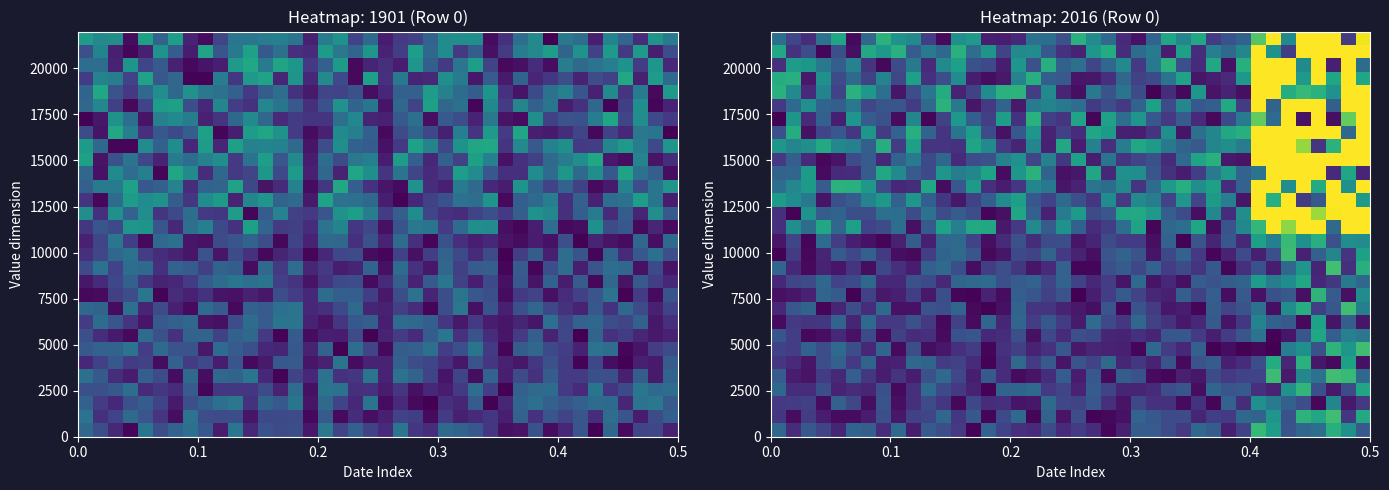

Reading right to left, extract all data points from this chart.

row_0: 55.7	100.0	126.3	72.5	65.8	51.7	110.0	133.8	39.7	17.2	58.8	67.9	32.9	46.7	57.3	58.9	17.5	3.9	26.0	35.5	24.3	45.6	24.8	27.3	40.2	62.6	2.2	33.0	47.7	56.4	15.7	68.1	25.5	60.9	64.6	20.6	41.4	54.9	25.2	66.0
row_1: 121.9	31.8	138.9	119.3	129.6	50.2	104.6	63.6	66.6	33.7	37.0	20.6	45.5	46.3	54.8	63.1	9.4	4.3	1.8	47.3	10.9	63.5	3.3	68.6	45.1	2.4	54.2	32.1	67.6	42.2	39.8	12.5	48.9	15.1	6.4	6.5	16.0	34.4	6.5	32.3
row_2: 32.9	13.9	91.6	4.5	47.4	61.6	82.4	100.1	26.2	63.1	3.6	29.5	6.1	28.2	28.3	42.5	10.8	26.8	54.7	41.1	42.3	69.5	12.9	11.4	26.7	25.7	43.6	4.5	32.6	46.9	26.7	7.9	51.7	7.4	42.3	61.7	6.4	37.9	35.7	33.4
row_3: 117.3	45.7	14.0	48.5	131.5	102.8	20.0	27.7	56.3	52.7	65.0	7.3	53.9	46.9	24.9	20.7	20.8	40.8	58.0	20.2	41.5	33.6	68.5	64.5	63.7	1.6	20.2	33.3	44.9	69.8	26.7	5.4	48.7	21.5	25.8	18.9	48.3	25.4	26.3	67.1
row_4: 67.1	133.7	138.6	74.4	92.8	14.3	137.0	39.9	40.1	33.0	45.3	12.5	17.6	3.0	6.2	50.0	58.8	5.8	54.8	15.9	58.4	26.0	10.8	6.2	25.5	56.8	16.6	42.6	68.0	49.3	15.6	30.1	15.9	32.5	59.5	22.4	34.7	10.8	16.4	57.7
row_5: 9.1	113.7	5.2	13.0	128.0	21.8	122.7	48.4	25.1	17.4	58.4	51.2	4.8	51.6	19.0	32.7	21.8	69.1	41.3	51.4	11.3	56.5	35.6	69.0	26.2	2.0	24.7	38.6	35.9	64.4	66.9	18.7	17.2	64.2	33.3	62.1	47.7	12.0	25.0	31.4
row_6: 138.3	105.8	129.9	49.6	100.5	85.2	0.4	4.3	1.3	7.4	1.5	61.6	22.9	35.6	67.0	2.6	17.4	19.3	21.6	13.3	54.6	28.4	19.5	37.6	28.4	3.8	35.0	27.0	12.5	7.6	47.8	5.5	65.6	23.4	47.7	68.7	47.2	62.0	36.2	39.8
row_7: 79.0	87.3	59.9	118.0	53.8	12.3	2.2	76.4	53.0	34.5	16.6	34.7	55.3	53.1	20.7	27.4	19.6	21.8	44.5	49.0	23.9	43.0	9.2	48.5	26.3	22.3	53.5	50.3	5.5	26.9	25.4	38.0	4.9	44.6	9.5	22.9	8.4	3.9	36.6	53.8
row_8: 11.8	60.6	10.4	114.2	5.2	55.9	62.2	90.0	32.4	11.3	56.8	23.4	13.9	28.4	39.0	65.8	31.5	44.4	69.8	14.7	35.4	54.7	36.3	65.4	21.8	65.1	6.1	39.4	4.1	33.4	49.9	33.4	33.0	68.4	21.0	63.8	32.1	30.2	33.4	5.7
row_9: 86.4	138.8	54.6	37.0	124.5	99.5	8.4	75.4	51.5	41.8	59.0	3.0	16.0	12.6	35.1	51.9	3.0	52.7	8.2	13.6	18.9	30.0	30.4	64.5	9.0	1.2	5.2	65.6	48.6	51.0	9.7	9.9	69.1	26.0	48.2	21.1	2.8	64.8	54.7	22.0
row_10: 96.7	9.1	58.2	130.1	9.1	56.1	49.1	9.7	56.2	7.2	59.8	39.0	60.2	17.5	23.2	41.4	56.3	36.3	16.8	0.7	51.4	39.2	53.8	59.8	6.5	20.3	2.2	2.7	48.0	13.5	36.9	17.5	14.0	39.3	1.2	56.6	64.9	18.0	12.2	9.1
row_11: 66.5	81.1	32.2	22.3	119.0	97.6	84.1	109.6	64.6	59.2	52.1	58.1	8.8	23.3	11.3	68.1	11.3	36.4	22.7	38.6	63.4	42.0	63.0	58.2	48.8	69.6	68.4	65.4	23.0	45.1	49.8	23.3	22.6	67.2	45.0	40.3	68.0	46.7	42.0	23.4
row_12: 126.1	28.0	139.2	20.8	104.3	66.9	15.3	50.7	27.4	2.5	55.4	30.2	45.5	36.0	63.1	43.2	58.0	48.8	3.6	2.9	62.7	24.3	11.8	32.8	49.0	36.8	7.5	48.0	69.2	62.1	16.0	27.1	43.5	7.4	29.7	12.5	20.0	4.8	23.2	65.4
row_13: 113.3	29.7	90.8	61.1	18.2	137.2	49.0	17.6	46.1	19.0	2.7	33.5	62.9	43.2	11.3	51.0	63.5	52.6	8.4	19.4	33.8	63.7	41.2	44.3	12.2	4.9	52.6	69.0	64.3	37.0	5.4	7.6	34.2	62.3	42.7	56.4	20.6	4.3	35.7	1.4
row_14: 96.2	98.3	49.3	125.6	100.2	134.8	86.7	112.6	21.9	53.9	20.4	52.6	2.0	63.2	8.4	35.4	35.8	45.9	20.6	11.9	48.3	45.5	26.1	49.3	23.8	8.2	40.2	69.5	65.8	17.4	59.0	18.7	2.8	9.5	16.7	36.9	70.0	2.6	41.9	12.1
row_15: 321.2	354.5	69.1	358.0	344.4	166.3	431.7	132.2	92.4	52.1	6.9	118.7	72.5	66.3	2.9	115.5	72.6	37.1	25.3	62.4	102.9	57.9	96.0	33.4	13.5	119.7	121.6	85.6	115.9	56.8	9.2	72.3	45.8	40.3	112.9	66.4	119.2	70.7	99.4	26.8
row_16: 417.7	202.3	197.9	170.7	409.4	394.2	322.7	559.1	98.9	25.7	93.1	7.9	45.7	59.6	107.4	120.5	119.2	54.4	45.8	109.3	82.4	18.1	61.6	118.4	8.7	3.3	46.9	57.5	46.8	75.6	46.4	72.0	73.8	47.3	48.2	64.2	59.3	102.2	1.8	27.8
row_17: 107.8	463.0	348.1	54.7	35.8	311.9	125.8	299.4	12.2	85.5	108.8	41.5	104.2	41.2	84.6	94.6	33.3	97.3	31.8	48.7	68.2	40.1	54.1	113.2	96.3	60.0	38.7	12.8	32.1	59.5	105.1	61.4	106.5	89.5	58.6	48.7	11.5	80.1	96.9	110.9
row_18: 284.9	100.1	537.2	122.2	249.9	97.9	400.1	633.4	63.2	26.4	113.9	98.5	125.0	107.2	69.6	29.9	93.9	70.6	76.7	19.7	11.7	81.2	92.0	31.9	16.3	28.0	108.9	54.6	7.0	119.1	26.0	22.0	45.3	106.4	127.3	128.9	57.1	109.0	92.4	72.0
row_19: 21.7	117.6	24.4	481.2	288.8	326.8	534.6	77.1	62.7	107.9	82.7	37.3	15.3	29.6	52.6	98.3	100.4	23.3	118.1	12.5	9.8	64.8	128.4	105.3	6.8	116.1	91.5	83.9	105.1	43.8	57.7	94.8	119.0	58.4	26.1	24.0	5.9	108.7	65.4	63.4
row_20: 617.2	261.6	576.8	620.9	228.0	472.5	617.7	250.6	10.6	13.6	126.7	116.6	68.2	24.7	49.6	41.7	30.4	77.7	16.5	114.3	32.6	87.4	41.5	101.0	87.6	49.5	47.5	24.6	67.7	44.9	82.6	63.6	23.0	57.5	46.0	10.3	4.6	24.0	60.5	33.1
row_21: 411.6	630.9	127.9	31.8	168.6	225.8	480.7	309.8	84.9	99.1	91.5	55.7	64.3	79.9	108.6	119.2	83.7	27.8	86.9	16.1	119.3	18.5	91.3	20.9	33.2	95.3	116.6	29.4	29.9	31.0	113.6	35.6	124.7	60.2	86.9	93.7	121.7	99.5	91.2	105.9
row_22: 359.0	67.2	400.2	549.4	645.1	641.7	554.9	281.8	125.8	119.3	91.6	73.5	11.3	99.3	30.0	16.4	17.9	108.8	117.4	25.6	39.4	20.0	104.5	54.7	9.8	46.2	111.5	77.4	30.8	63.9	126.1	63.3	34.4	105.8	31.9	54.5	41.9	8.8	124.2	48.8
row_23: 287.5	152.5	8.2	559.9	9.7	474.6	69.7	152.3	82.7	44.2	4.7	24.9	57.6	32.9	54.8	104.6	72.6	114.4	2.4	116.5	30.1	37.8	128.0	29.4	111.0	38.0	60.1	107.0	38.8	3.9	90.8	6.7	49.6	57.9	104.7	17.1	61.9	24.6	103.6	1.3
row_24: 539.5	527.2	60.2	564.8	235.6	485.2	63.8	575.1	35.6	120.9	60.6	54.8	92.5	45.7	113.0	63.5	33.1	48.0	34.1	71.4	80.7	89.7	83.5	14.7	64.6	33.0	12.4	80.7	128.8	69.5	34.5	52.7	53.6	42.6	79.8	60.9	64.3	100.3	68.2	33.3
row_25: 602.0	280.7	101.0	127.5	134.0	123.8	392.4	530.7	8.4	20.2	10.9	105.7	4.1	26.2	1.1	45.5	76.8	52.1	79.7	8.3	21.1	95.1	36.6	129.0	127.8	97.2	38.9	19.9	122.7	78.2	48.4	11.8	73.4	106.3	128.1	40.5	90.3	24.8	94.9	127.1
row_26: 118.4	532.2	118.5	421.7	107.6	323.5	556.2	264.1	106.8	24.9	16.6	12.3	115.7	77.7	44.5	39.2	66.4	26.7	13.1	11.8	56.1	60.3	125.0	89.6	13.6	7.7	15.3	97.4	48.3	27.6	114.0	42.5	89.8	39.7	69.5	45.3	100.4	13.5	125.8	123.5
row_27: 70.6	546.5	17.7	383.3	95.4	324.8	226.4	618.0	126.3	10.1	119.5	23.5	48.8	128.2	81.0	34.2	95.3	67.7	42.0	74.1	61.9	125.4	49.7	104.8	16.1	44.4	50.0	112.5	94.4	24.7	81.0	46.1	4.5	31.1	88.8	60.4	80.0	105.9	109.9	27.6
row_28: 649.7	585.8	315.1	587.3	440.7	37.3	102.8	380.1	92.0	69.5	86.1	25.6	114.0	15.2	82.4	70.9	26.3	123.0	105.1	19.5	28.6	54.8	96.3	95.4	41.3	103.8	71.8	126.8	66.7	81.6	58.4	127.0	106.3	120.5	8.4	49.1	3.6	47.0	29.1	119.6
row_29: 196.0	35.8	205.5	311.1	346.8	95.3	406.3	146.2	62.2	50.1	35.2	118.9	91.4	117.3	63.1	9.4	23.9	68.1	96.5	126.7	49.7	72.5	73.3	22.2	15.3	16.7	107.7	100.6	5.2	36.8	93.8	102.8	128.3	66.3	4.8	118.6	75.5	26.5	41.8	72.3